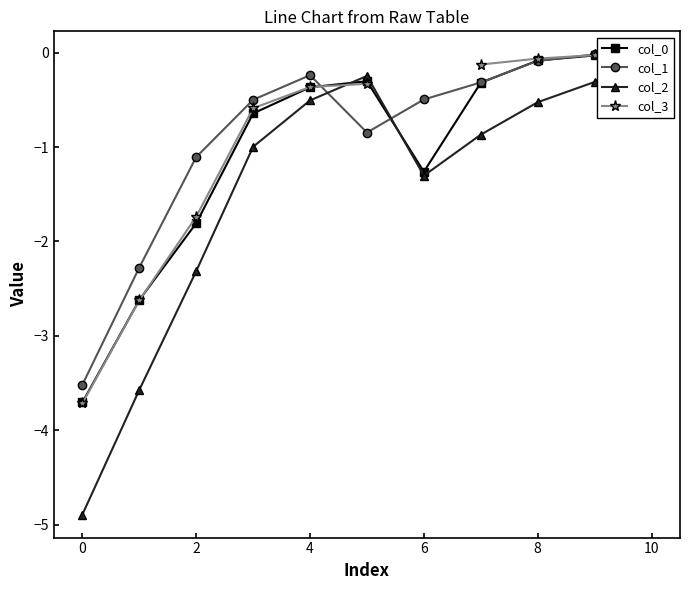

Where is the first local maximum for col_1?

4